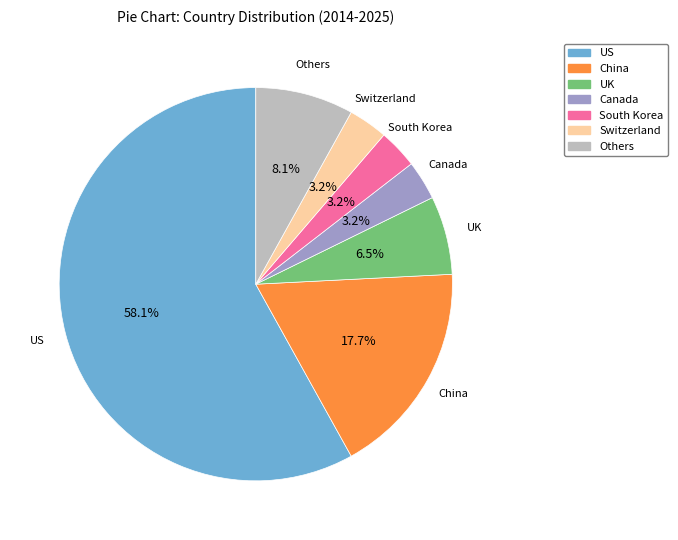

What percentage is the Switzerland slice, to the nearest percent?

3%